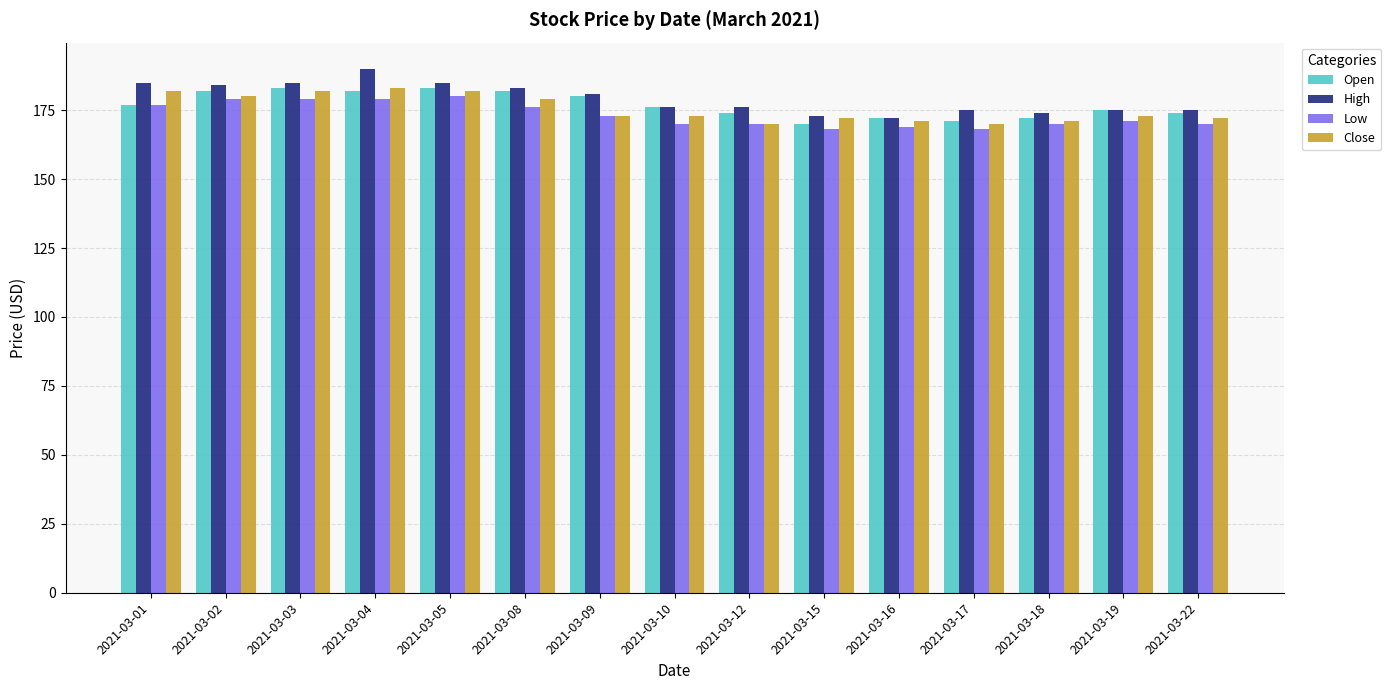

Reading left to right, transcribe all the data shown in this chart.

Open: 177	182	183	182	183	182	180	176	174	170	172	171	172	175	174
High: 185	184	185	190	185	183	181	176	176	173	172	175	174	175	175
Low: 177	179	179	179	180	176	173	170	170	168	169	168	170	171	170
Close: 182	180	182	183	182	179	173	173	170	172	171	170	171	173	172